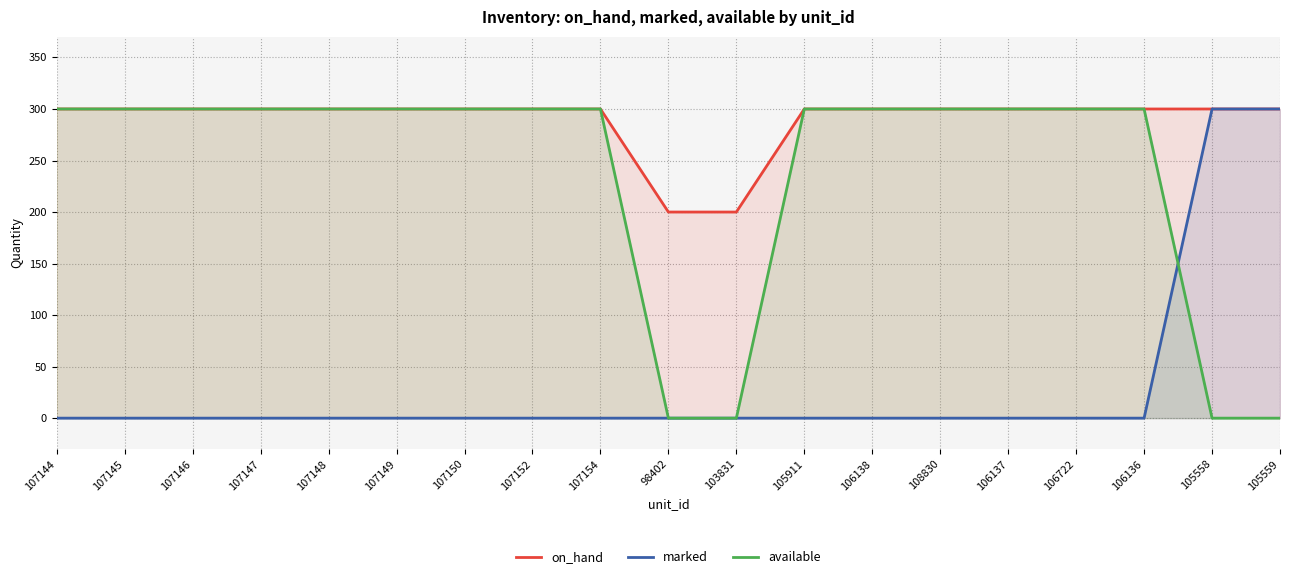

Count the number of categories in the chart.

19